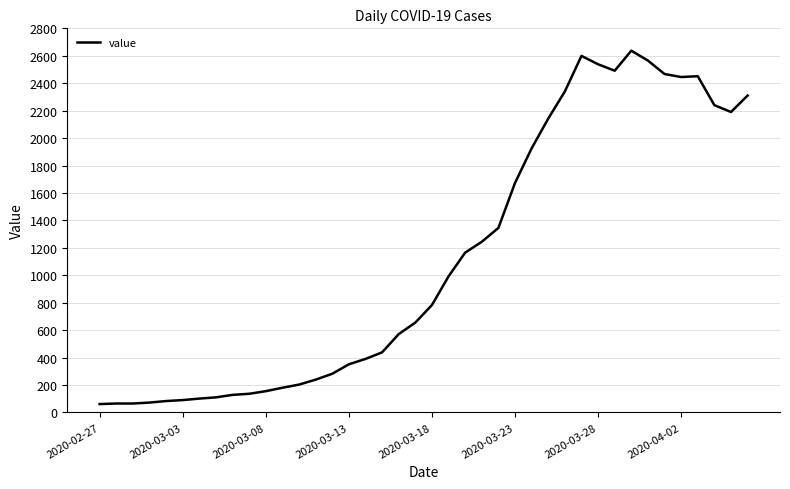

What is the difference between the maximum and minimum values?

2576